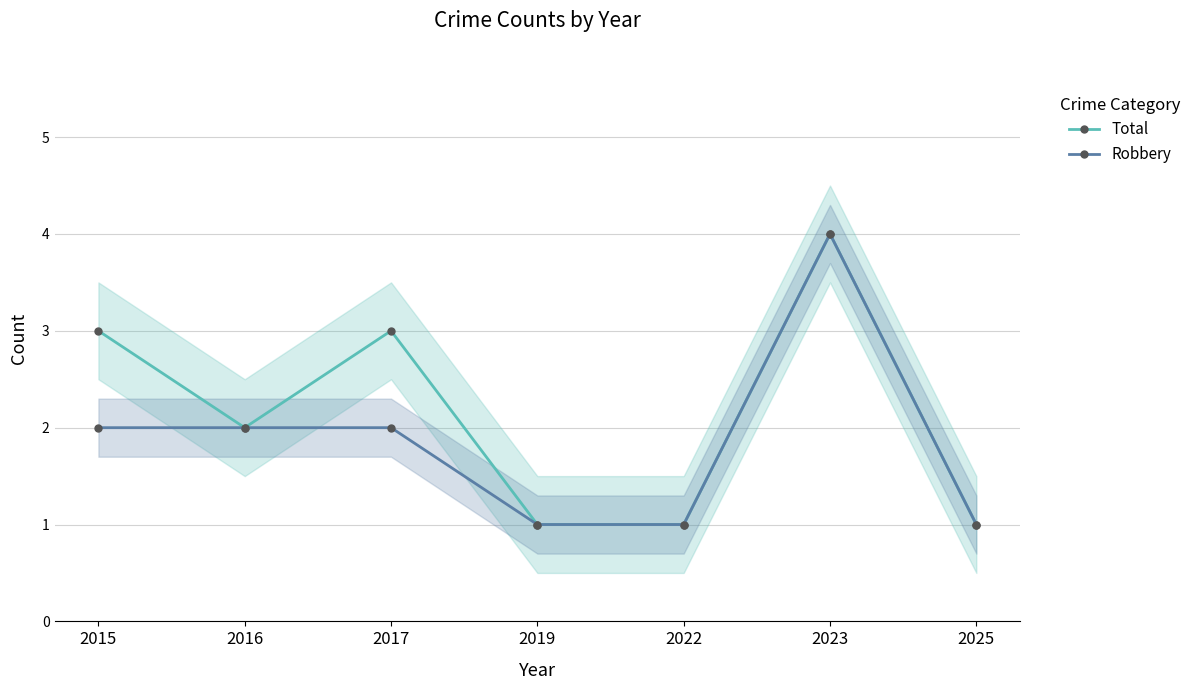

True or false: Total and Robbery cross at least once.

False